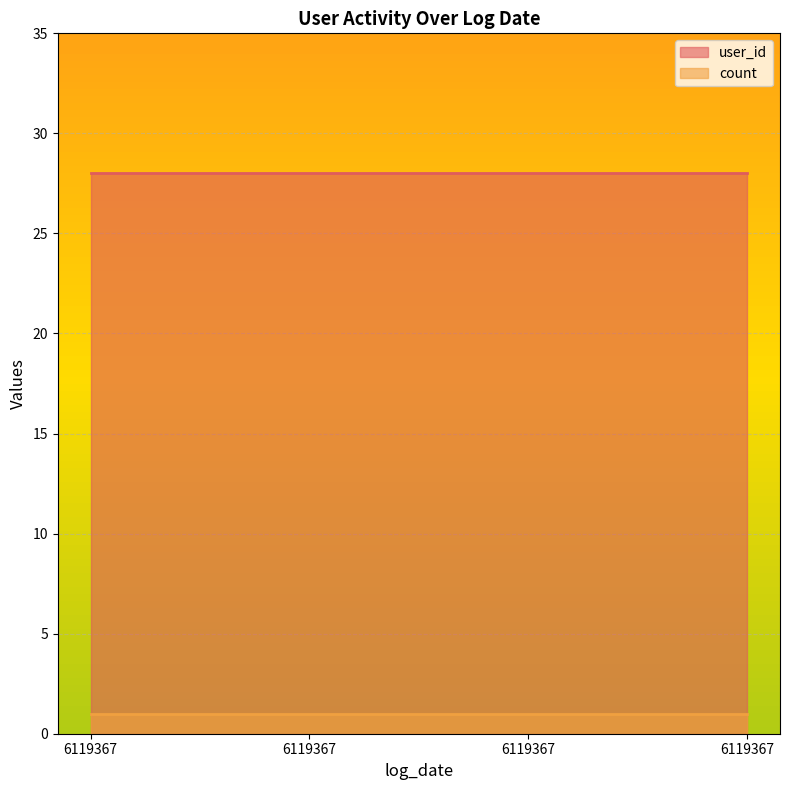

What is the total value across all series at 6119367?

29